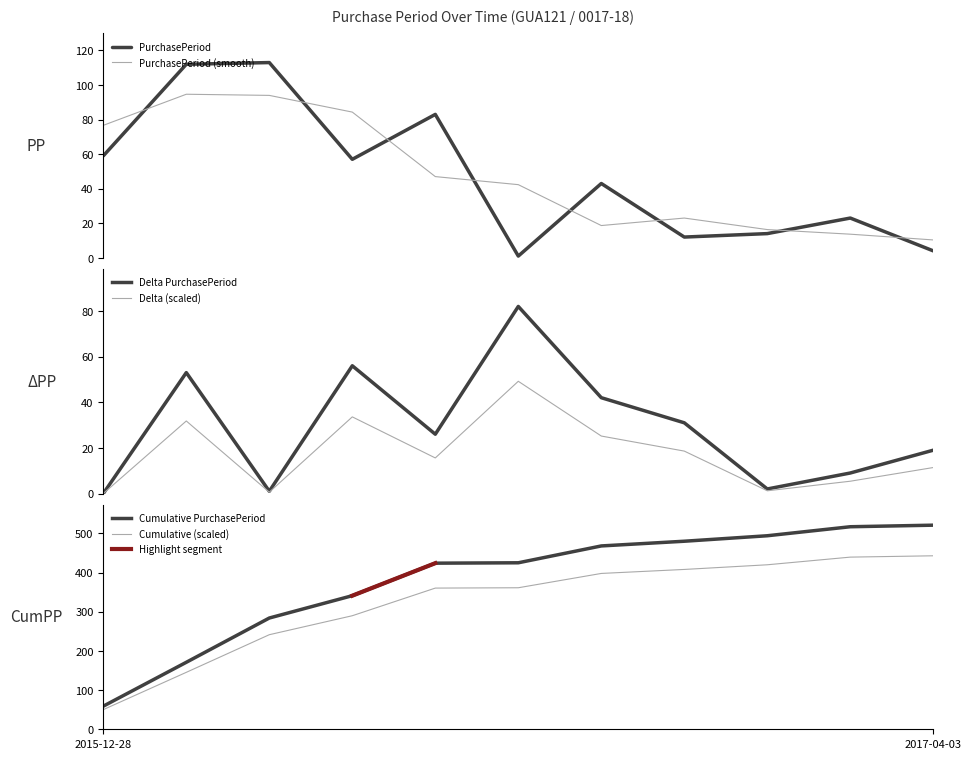

How many values exceed 43?

5